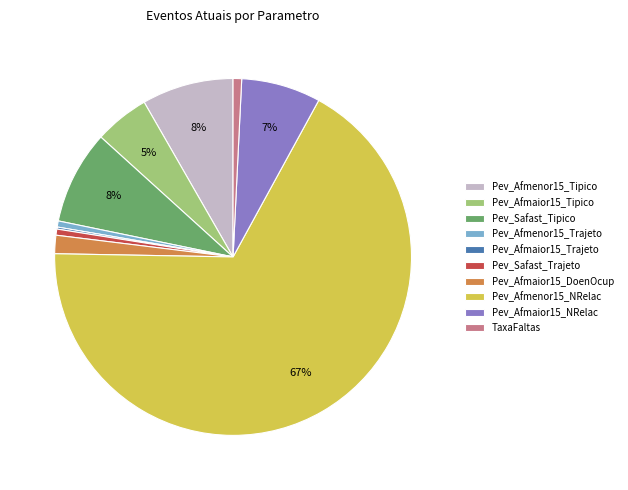

To the nearest percent, what is the difference between the TaxaFaltas and Pev_Afmaior15_Tipico slice percentages?

4%